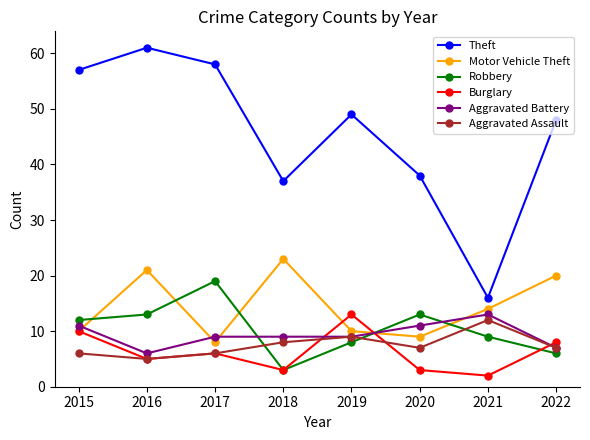

Which category has the lowest value across all series?

2021